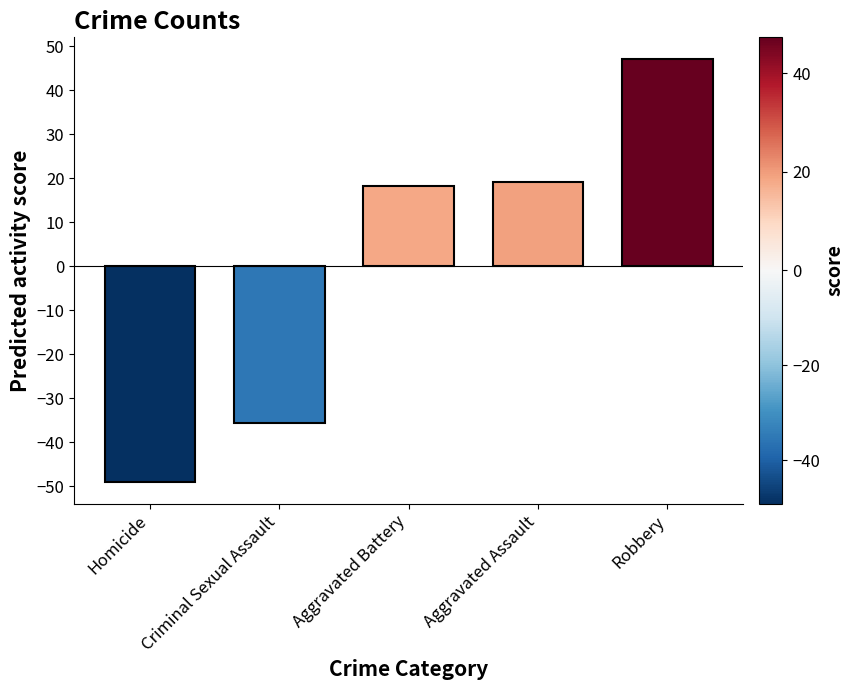

What is the label of the 3rd bar from the left?

Aggravated Battery